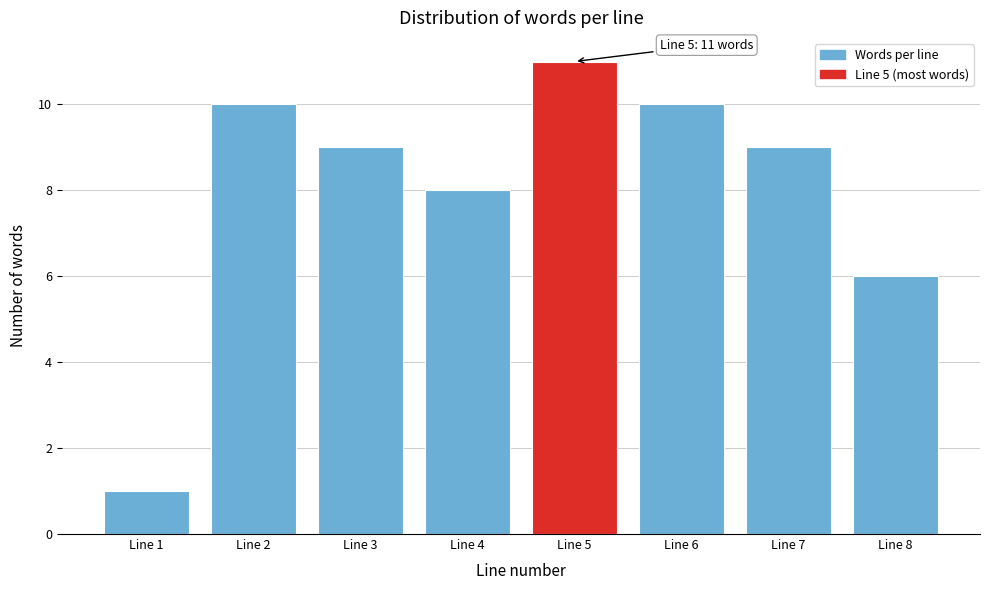

Reading left to right, transcribe all the data shown in this chart.

1	10	9	8	11	10	9	6